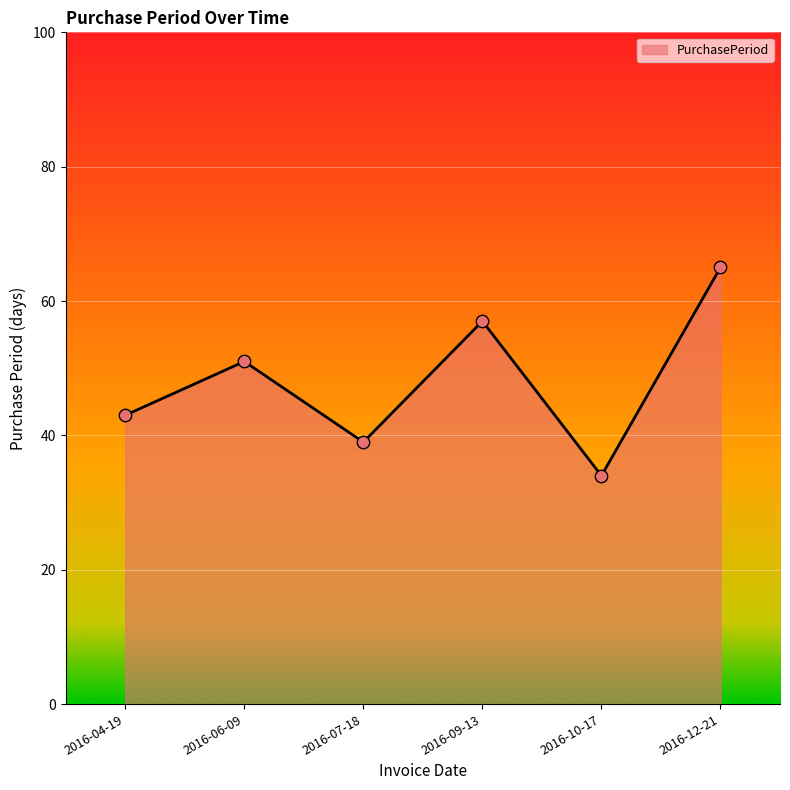

Between 2016-10-17 and 2016-09-13, which is larger?

2016-09-13